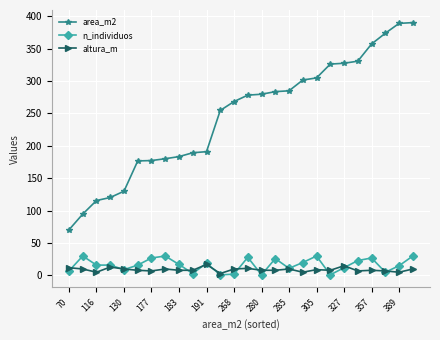

At how many categories does at least one series exceed 48?

26